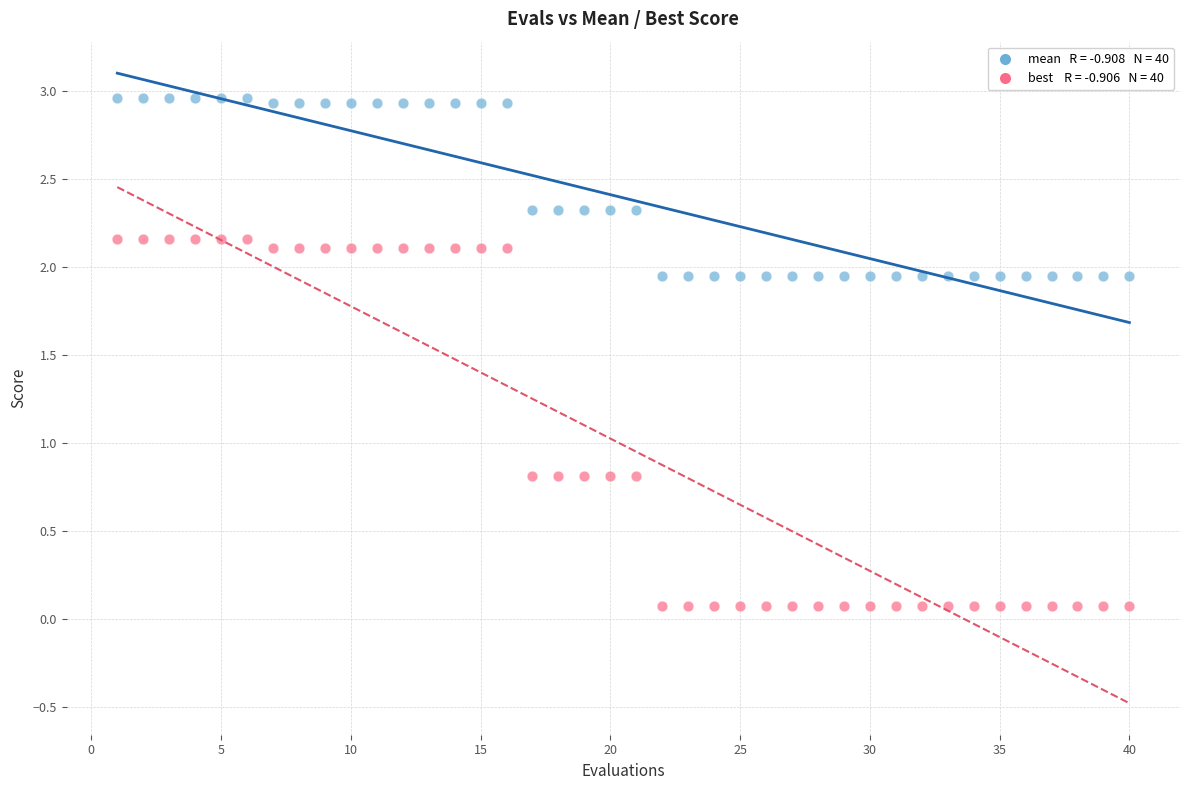

Across all data points, what is the range of X values (max minus min)?

39.0